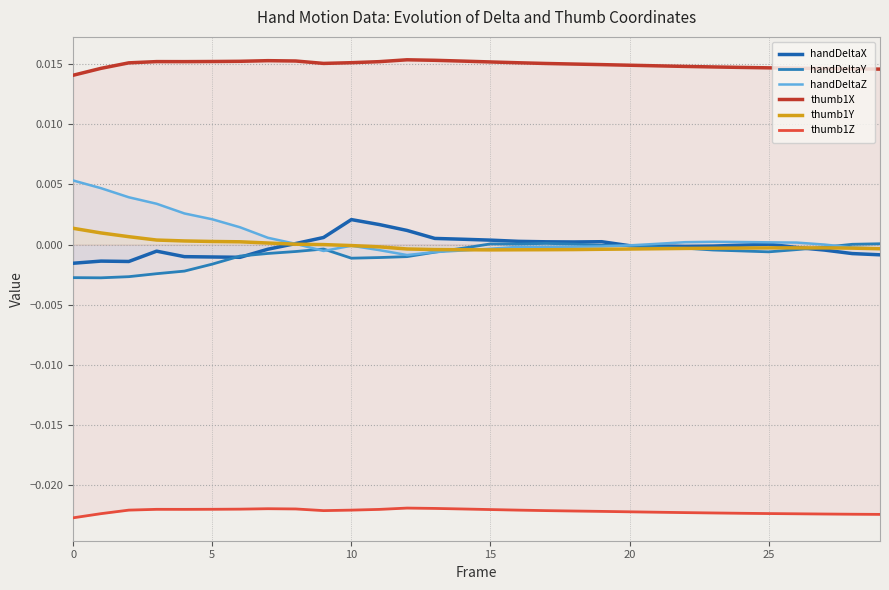

What is the sum of all thumb1Z values?

-0.7